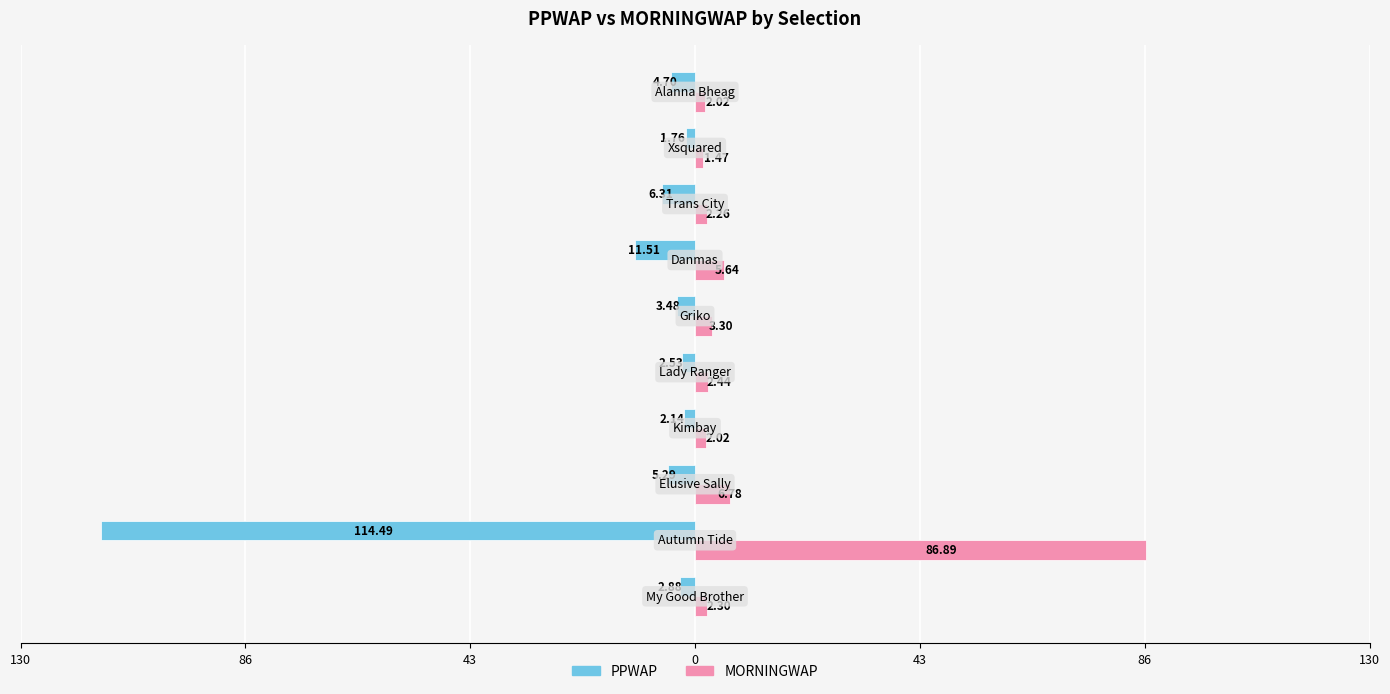

What are all the series names shown in the legend?

PPWAP, MORNINGWAP